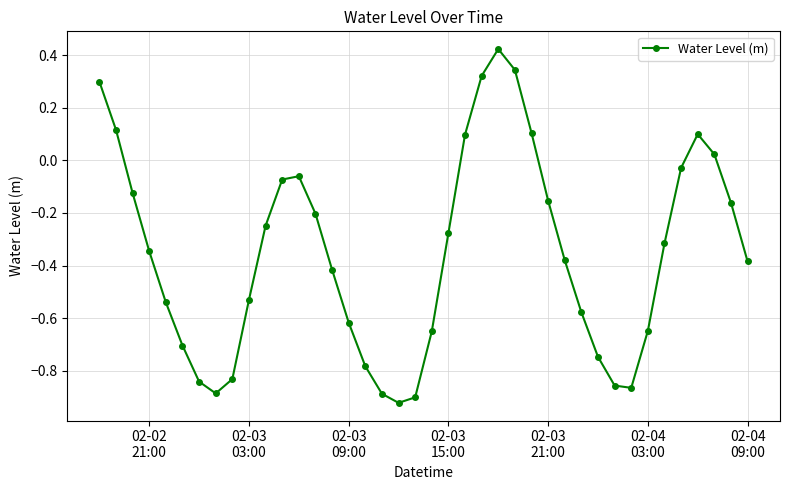

How many points are higher than both their immediate neighbors (excluding endpoints)?

3